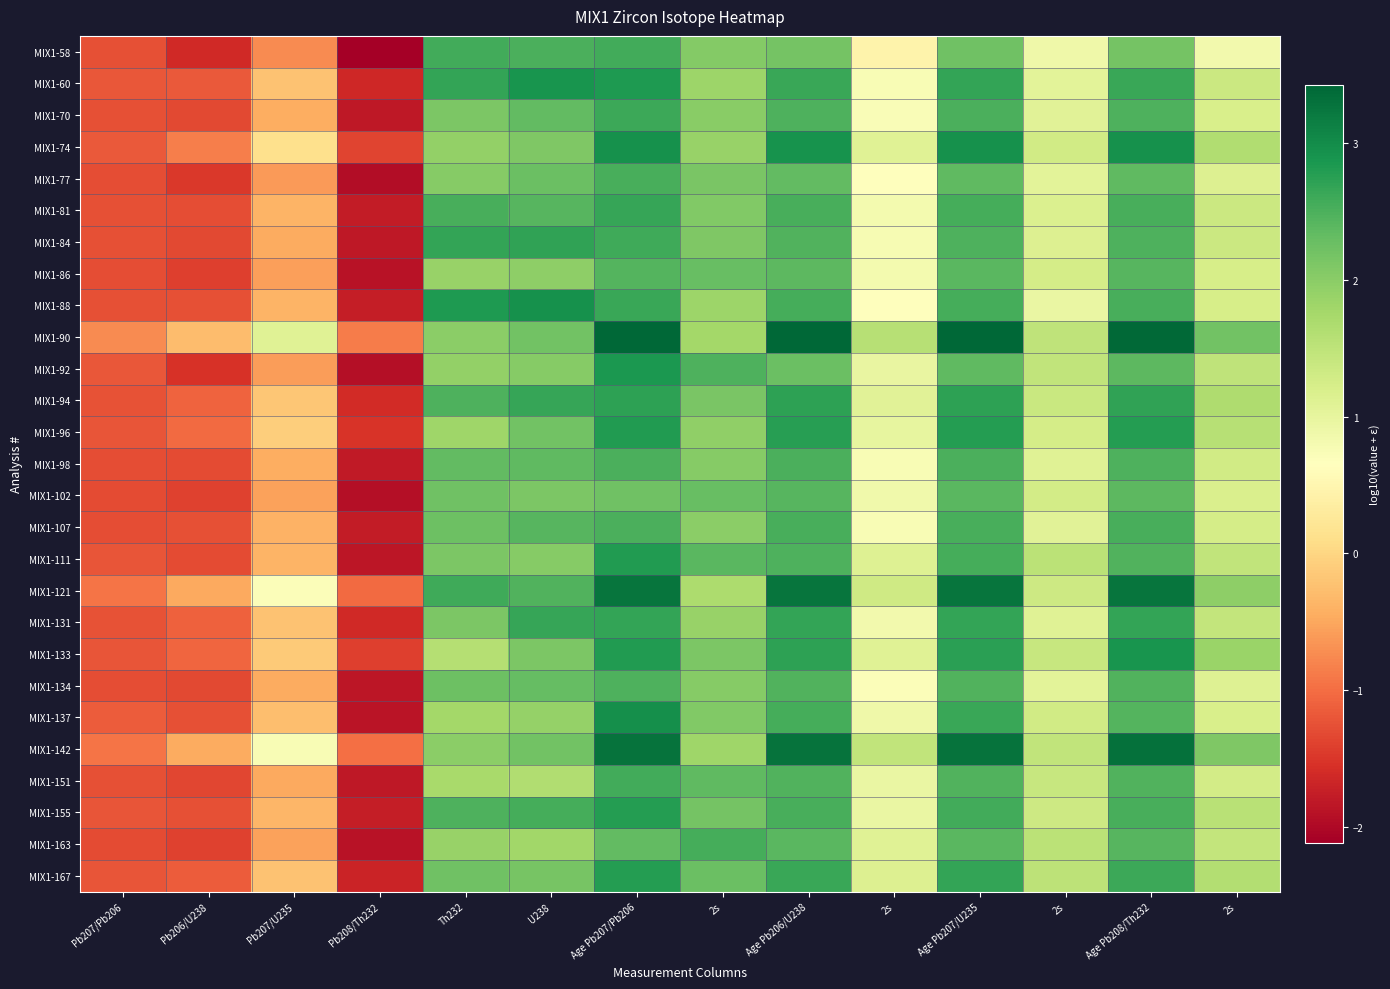

What is the difference between the highest and lowest values at 2s?

0.9